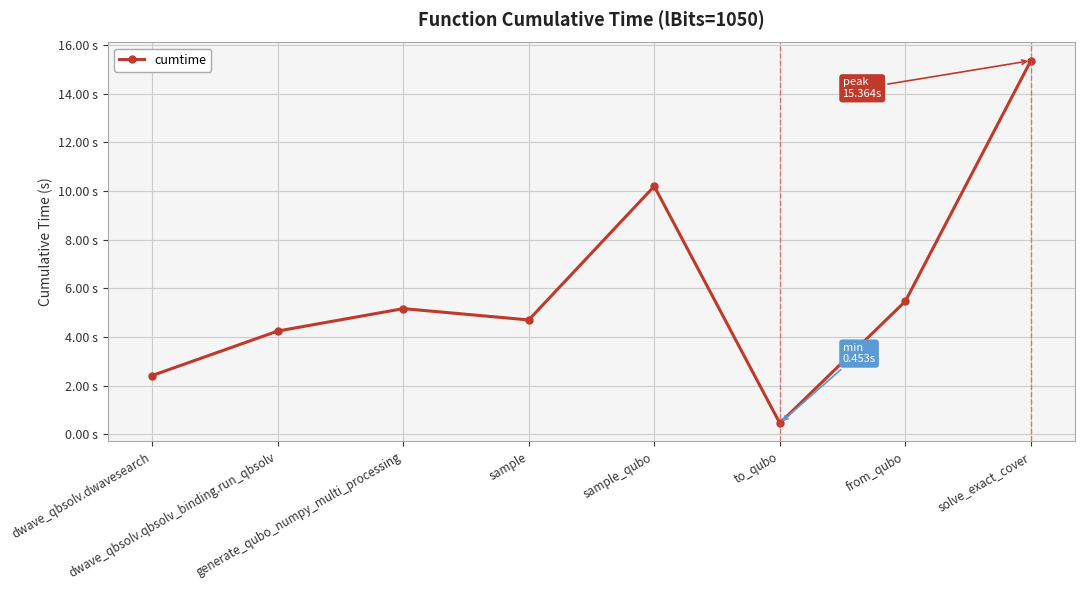

Does the chart have visible grid lines?

Yes